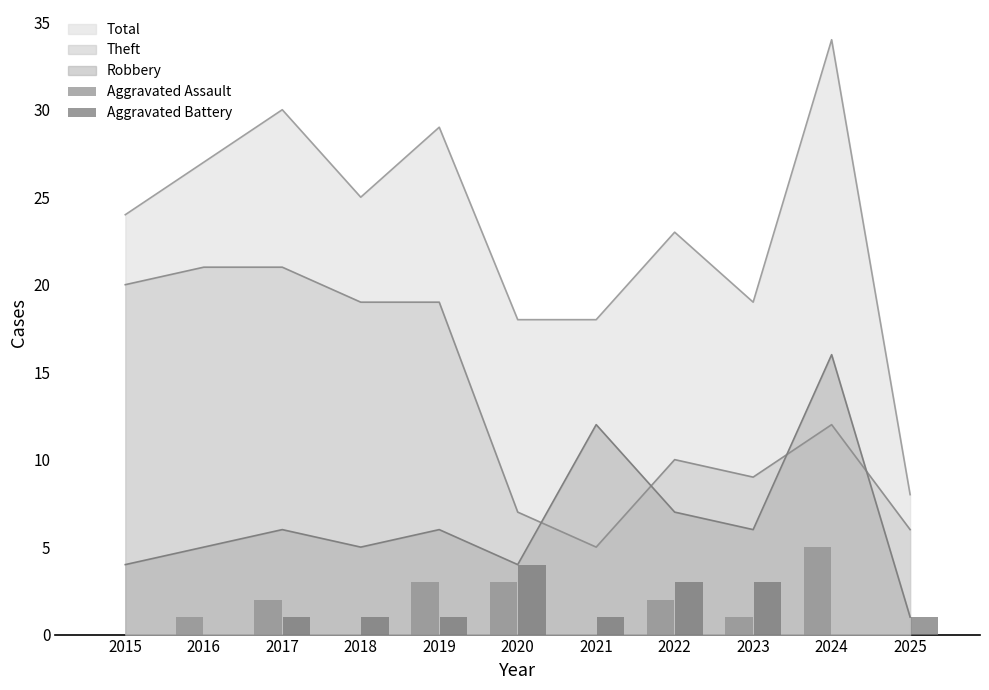

How many values in Aggravated Assault are above zero?

7